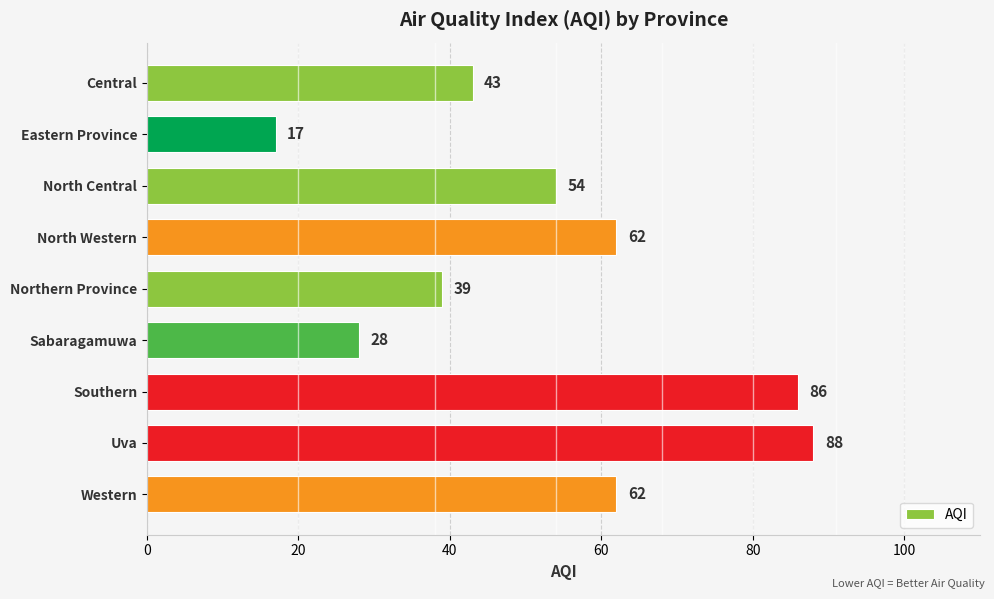

How many values are below 54?

4